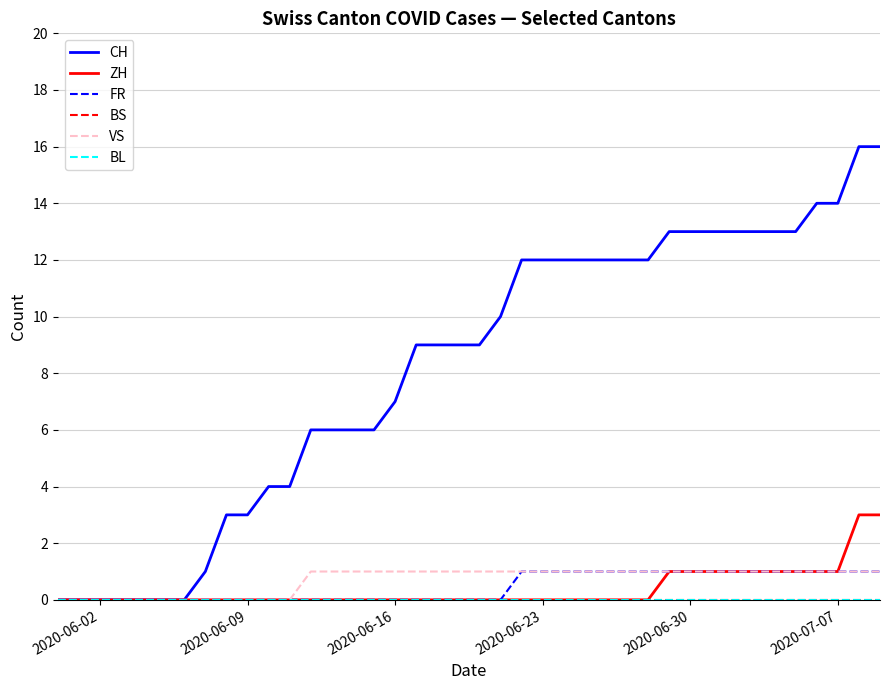

Does the chart have visible grid lines?

Yes